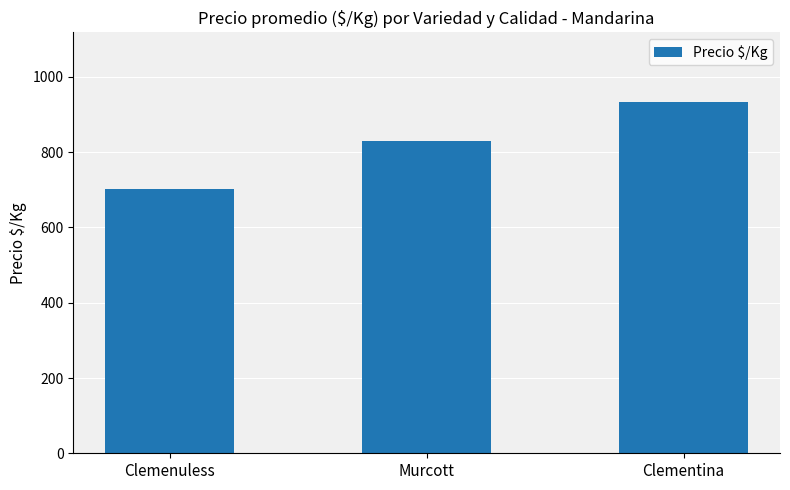

What is the label of the 2nd bar from the left?

Murcott